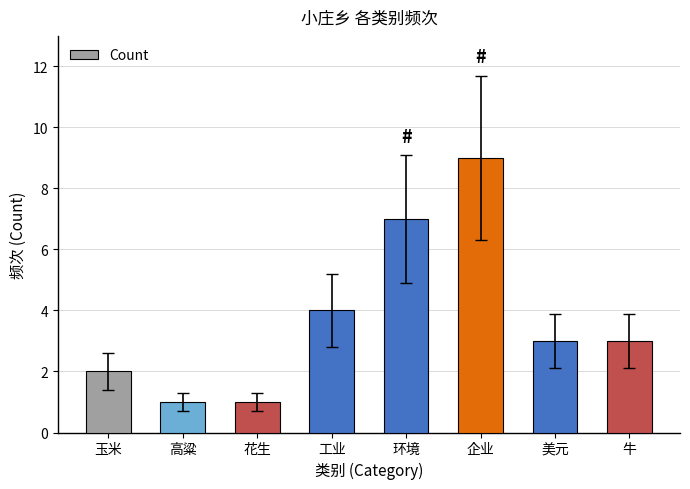

At which category does the chart reach its peak across all series?

企业